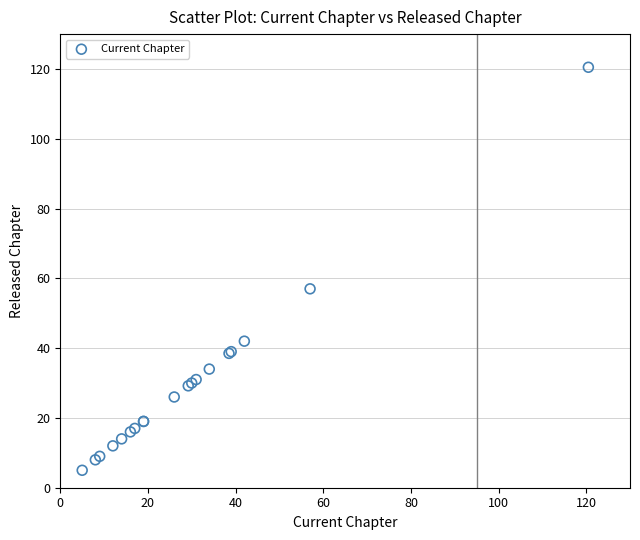

What Y value in the scatter plot is closest to 62?

57.0